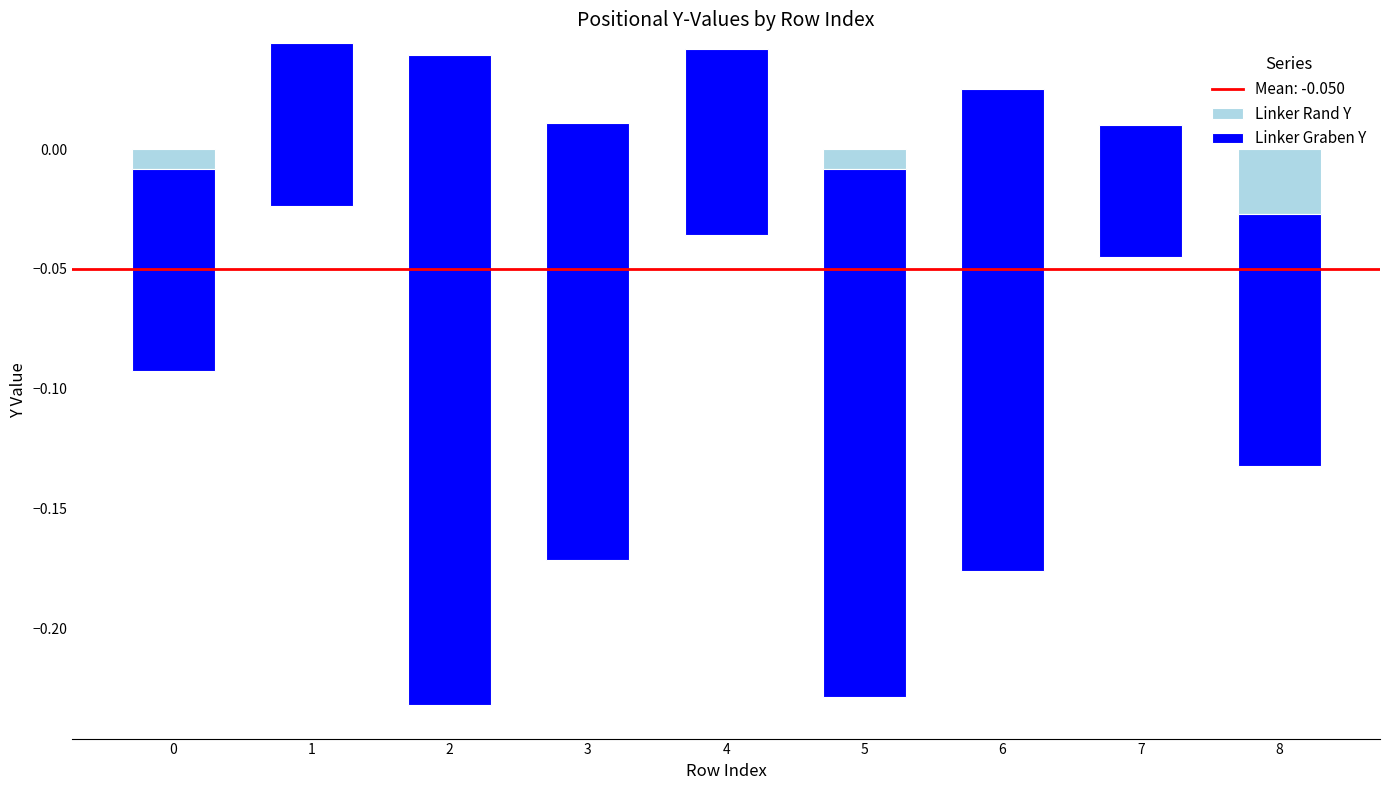

What is the sum of the Linker Graben Y values at 2 and 7?

-0.3